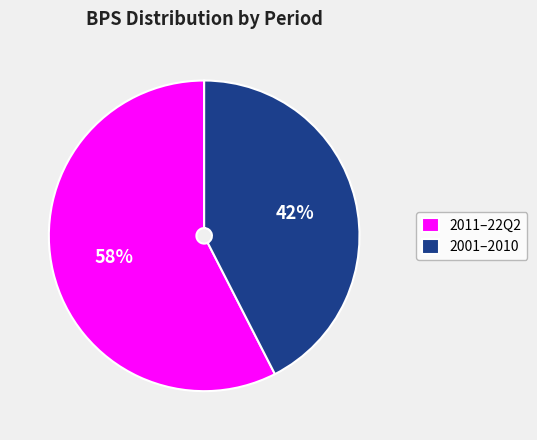

What is the smallest slice in the pie chart?

2001–2010